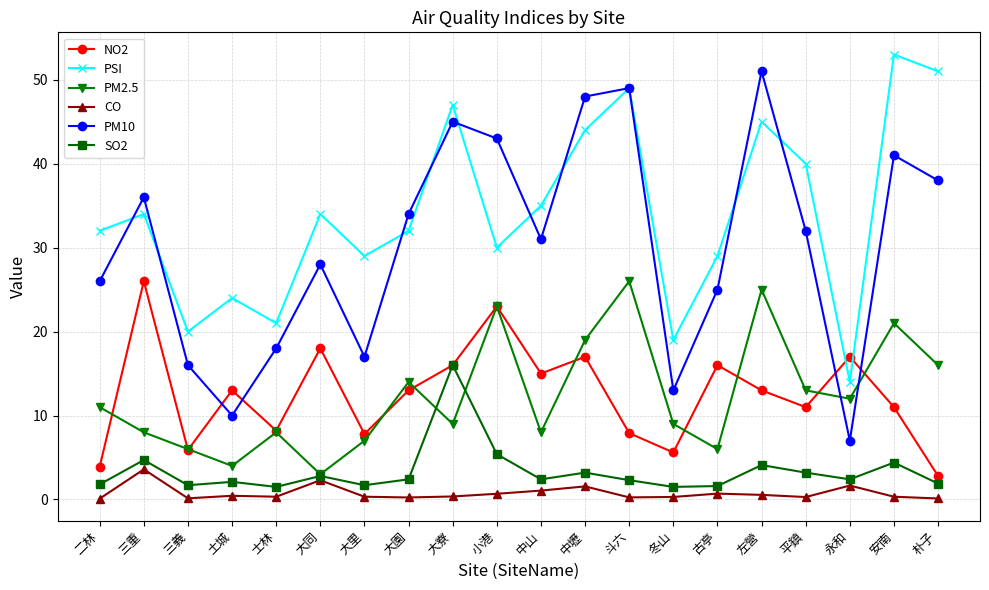

True or false: PM10 and CO intersect in this chart.

False